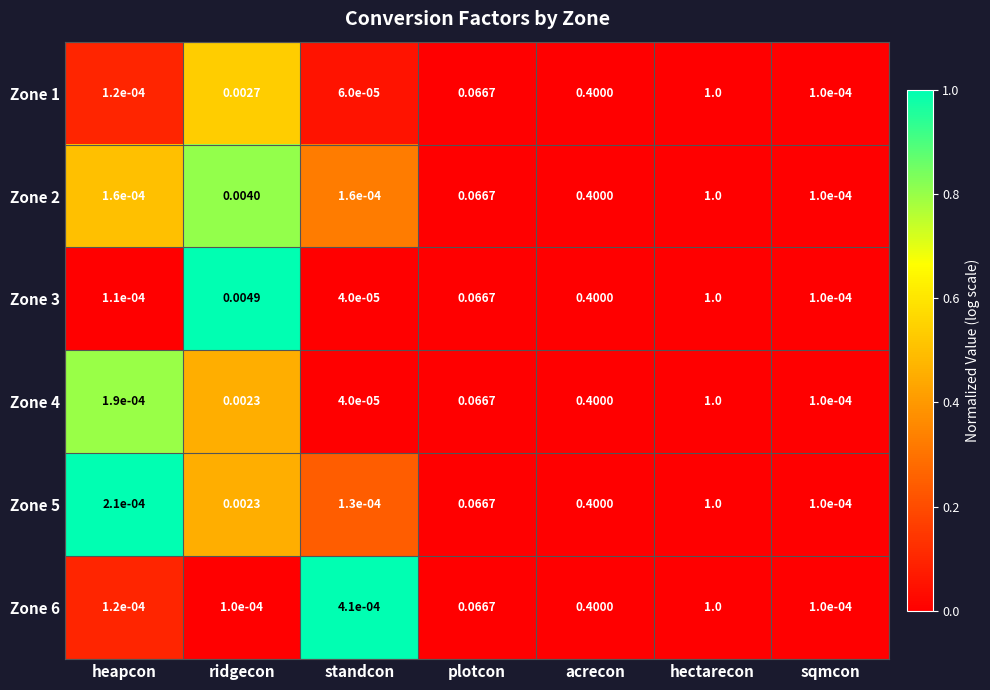

Which category has the highest value in the Zone 4 series?

hectarecon